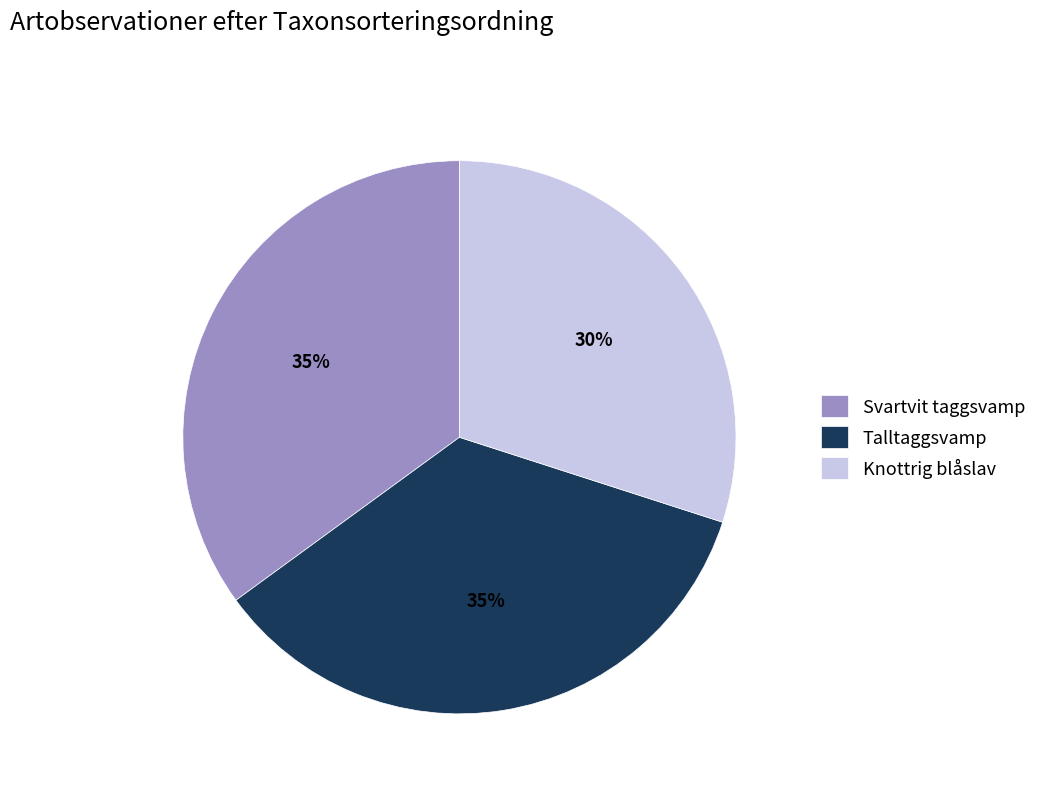

The Talltaggsvamp slice represents 26% of the pie. True or false?

False